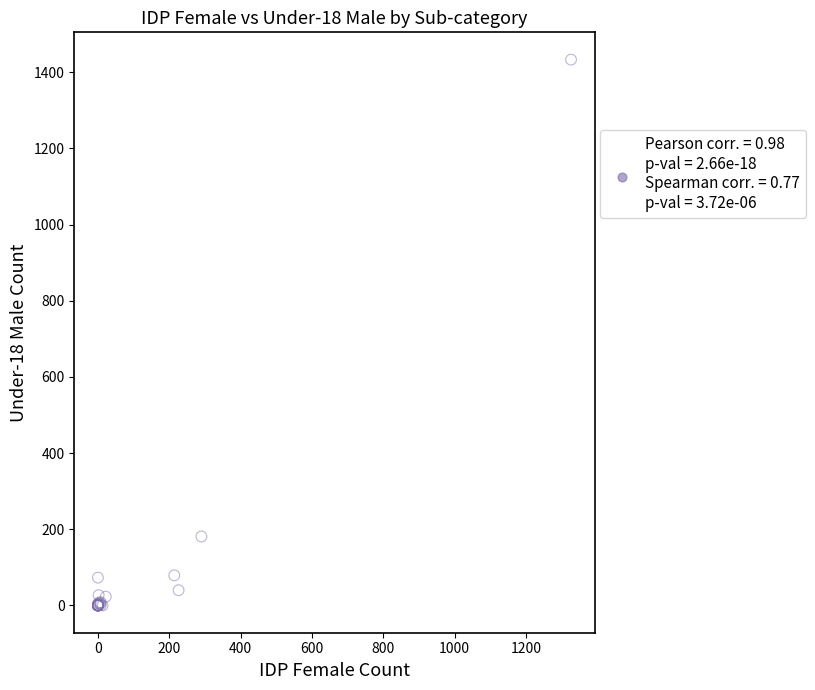

What Y value in the scatter plot is closest to 716?

181